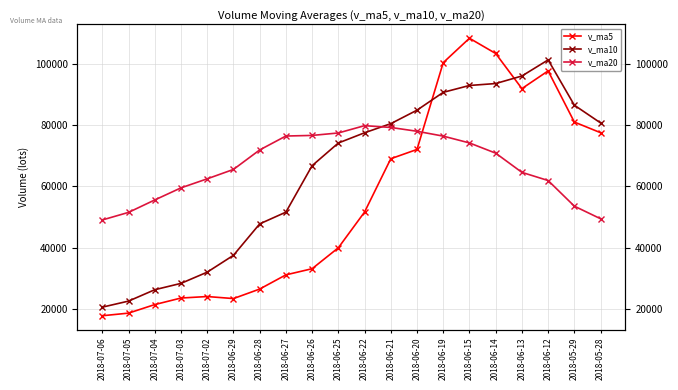

How many data points does each series have?

20